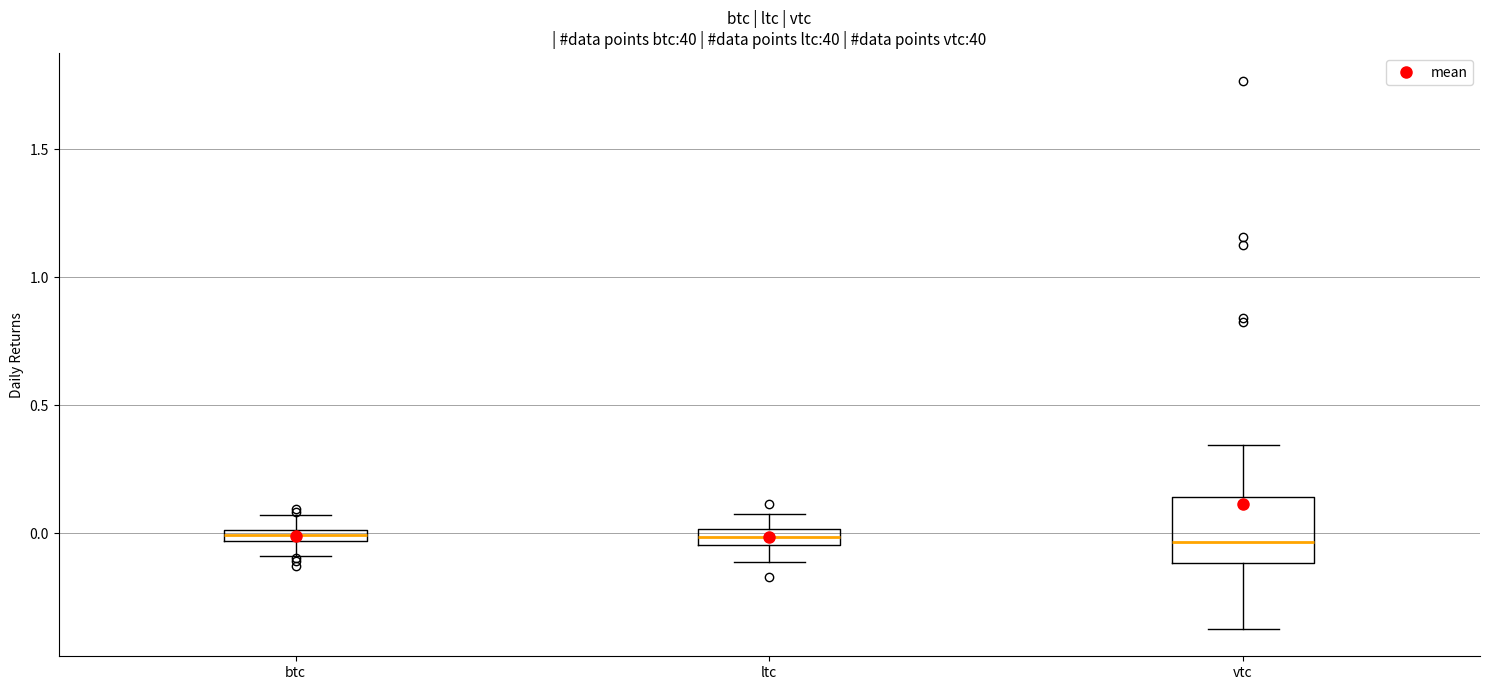

Which box is the tallest, from its lower edge to its upper edge?

vtc